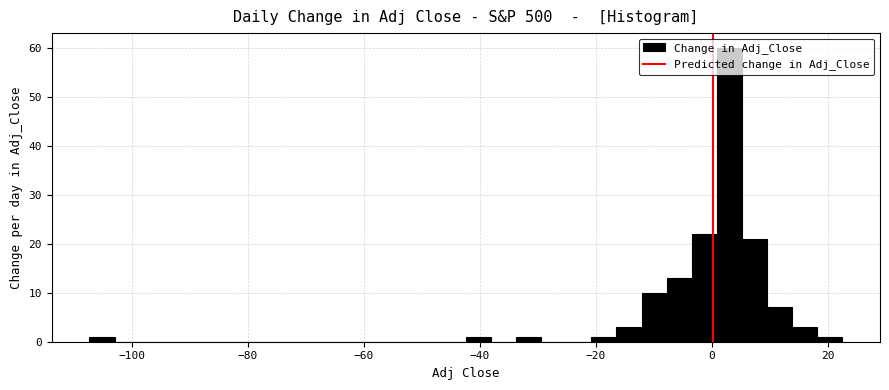

Read against the x-axis, roughly where is the centre of the tallest bar?

2